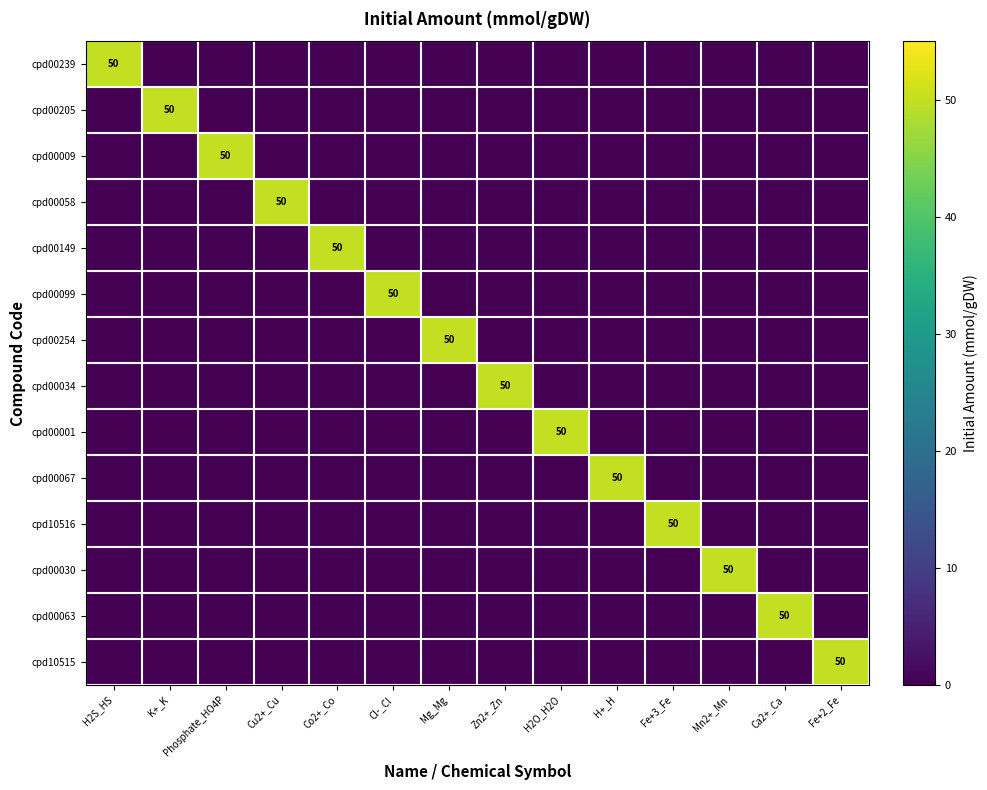

True or false: cpd00099 has a value of 50 at Cl-_Cl.

True